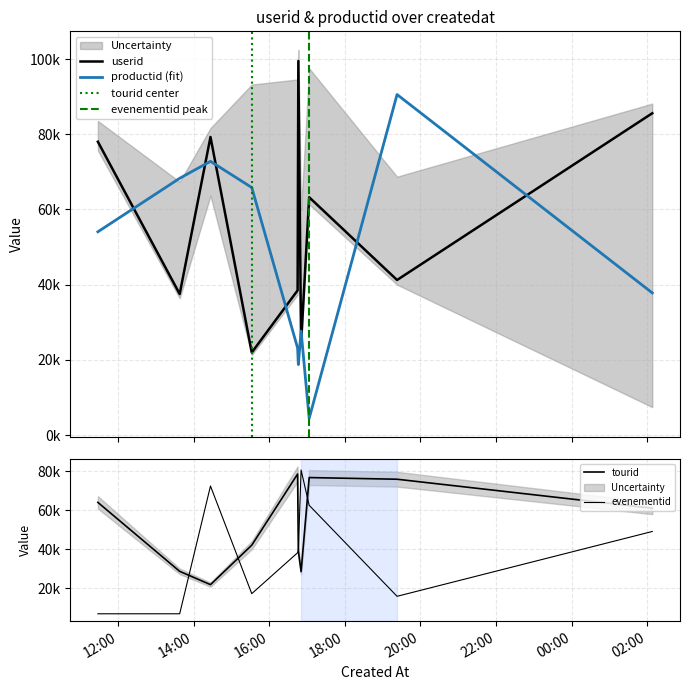

What is the difference between the tourid values at 2020-02-12T17:03:14 and 2020-02-12T16:44:51?

1816